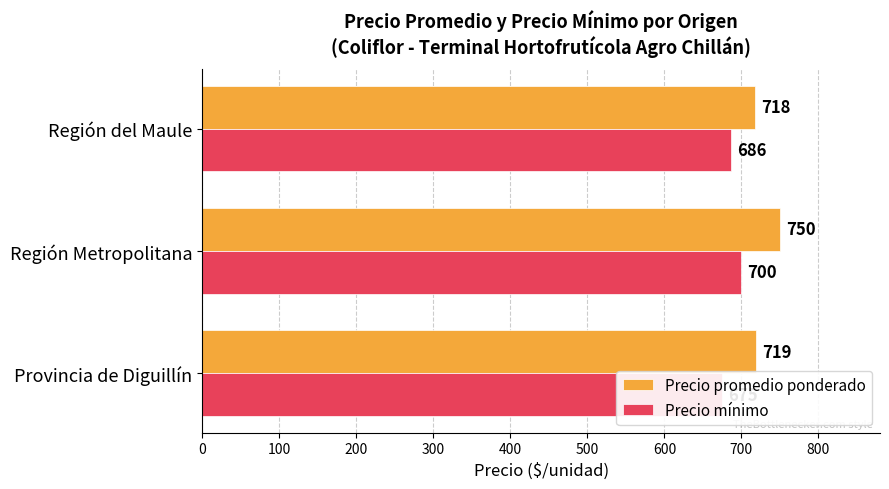

What is the maximum value shown in the chart?

750